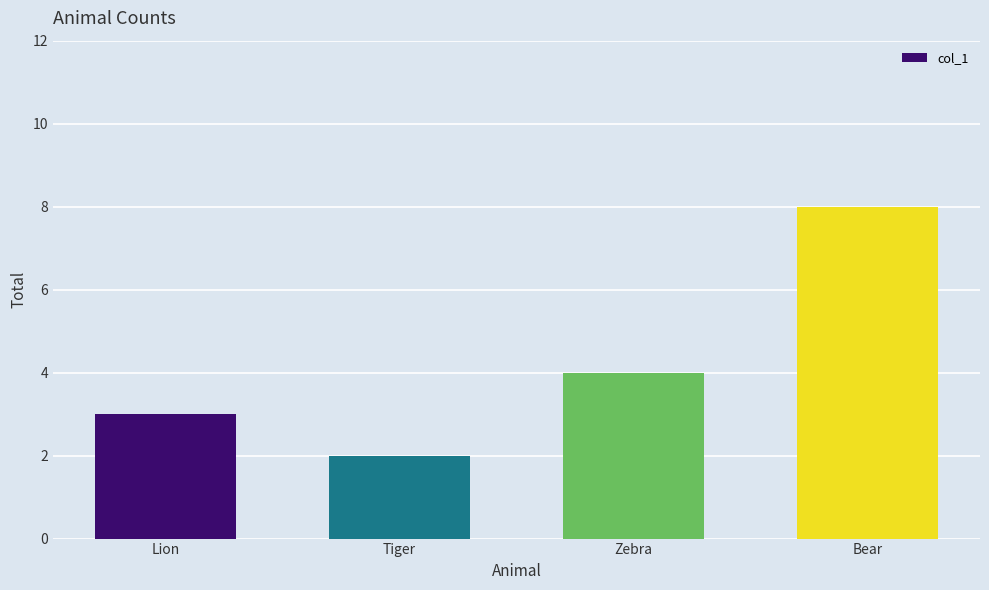

Does the chart contain any negative values?

No